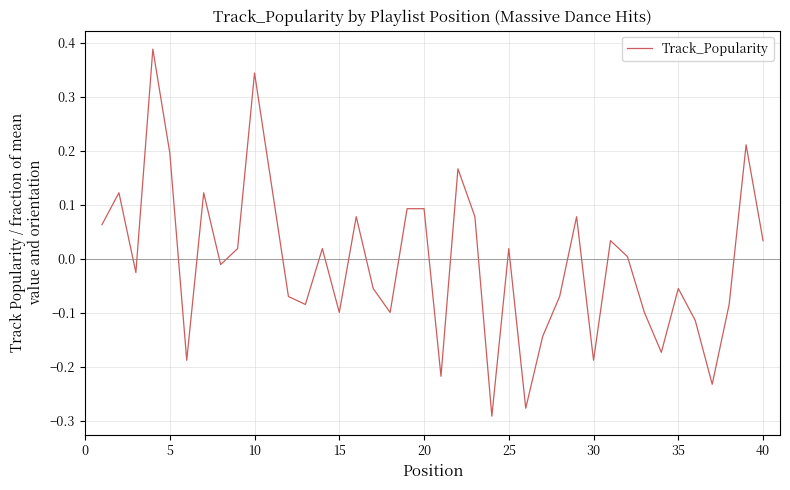

The value at 20 is 0.1. True or false?

True